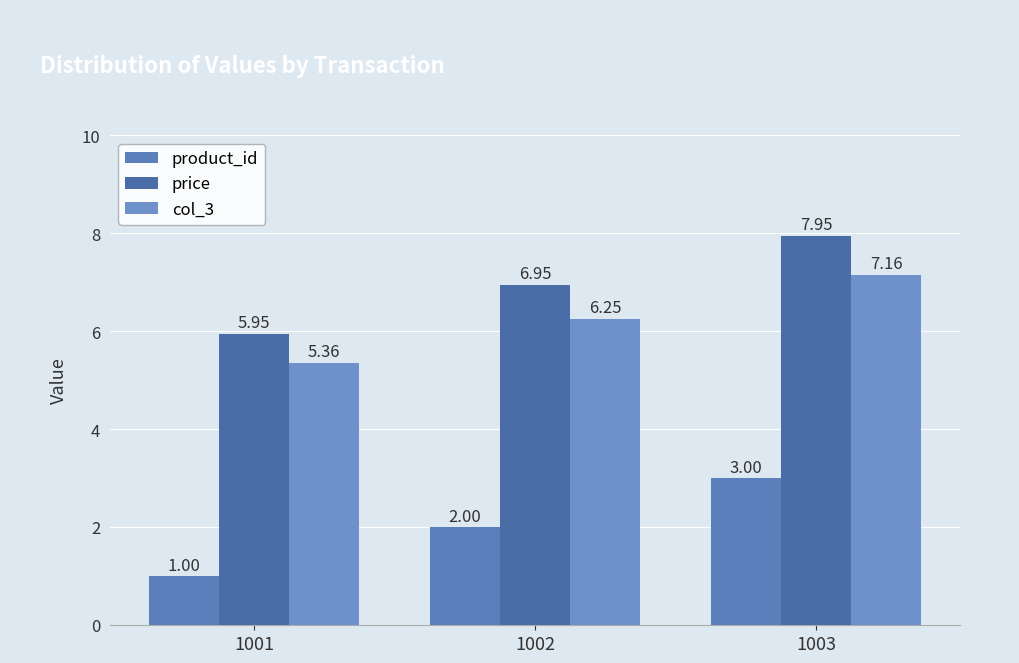

What are all the series names shown in the legend?

product_id, price, col_3